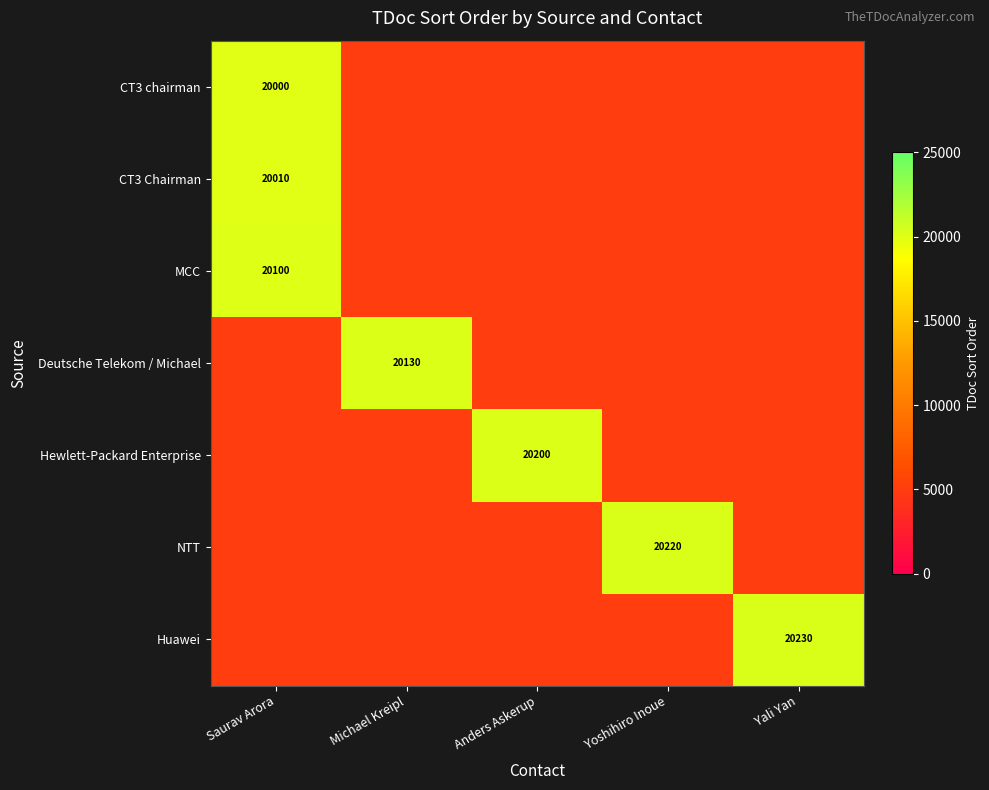

The Hewlett-Packard Enterprise series shows 20200 at Anders Askerup. True or false?

True